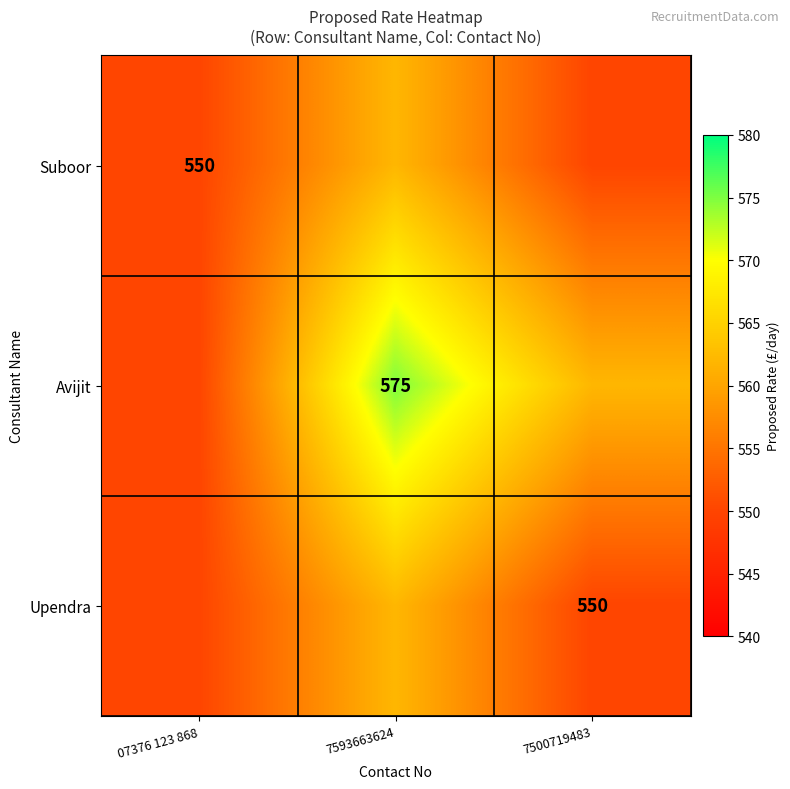

Is the value of Avijit at 7593663624 greater than the value of Suboor at 07376 123 868?

Yes